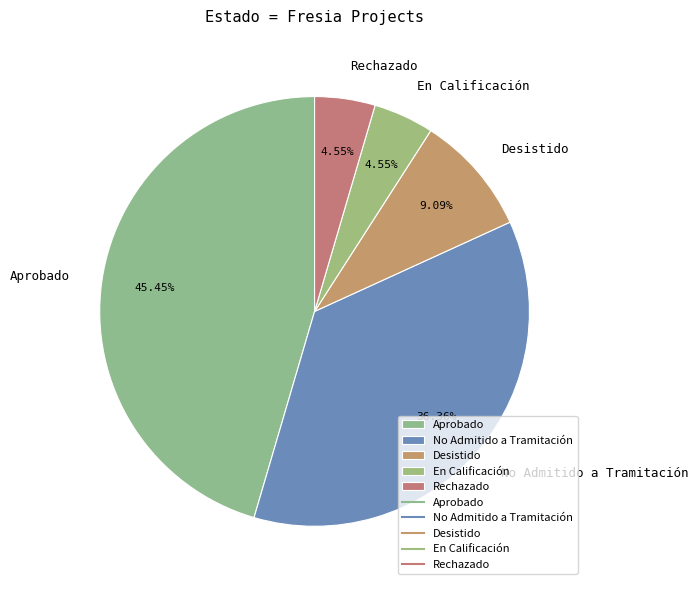

Combined, do No Admitido a Tramitación and Rechazado account for over 50%?

No